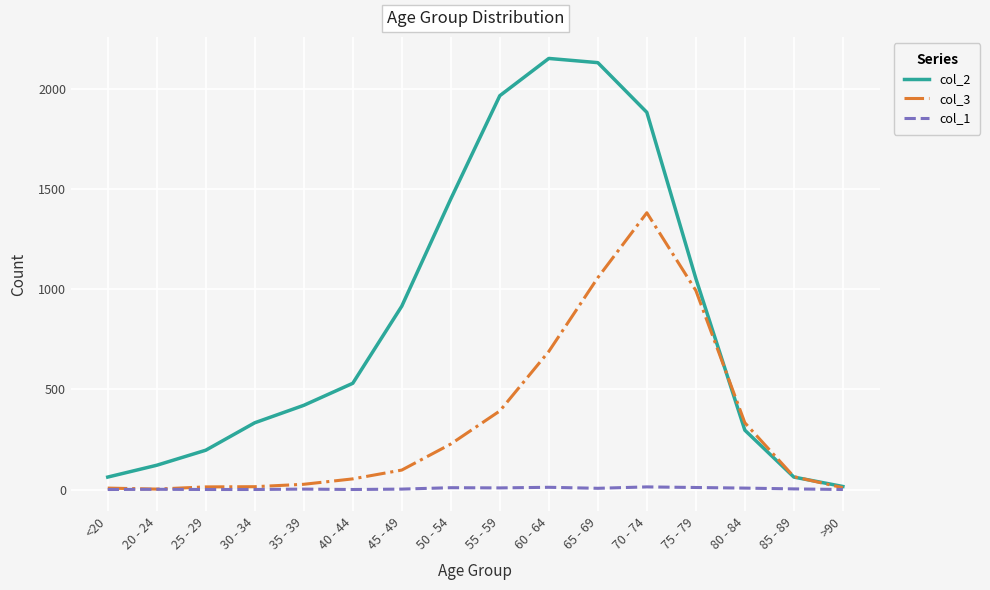

What are all the series names shown in the legend?

col_2, col_3, col_1